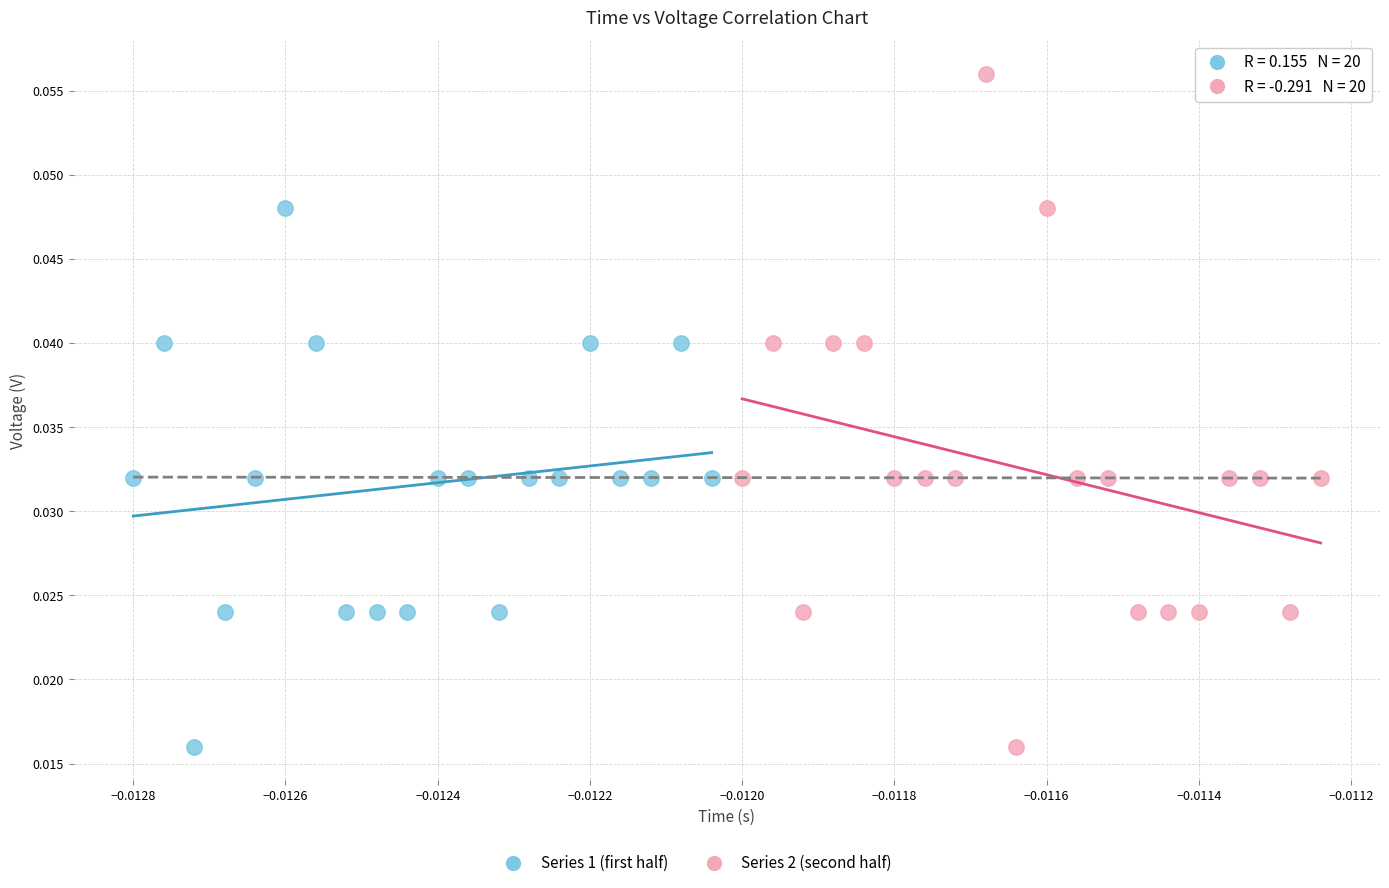

Which series has the largest Y range (max minus min)?

Series 2 (second half)